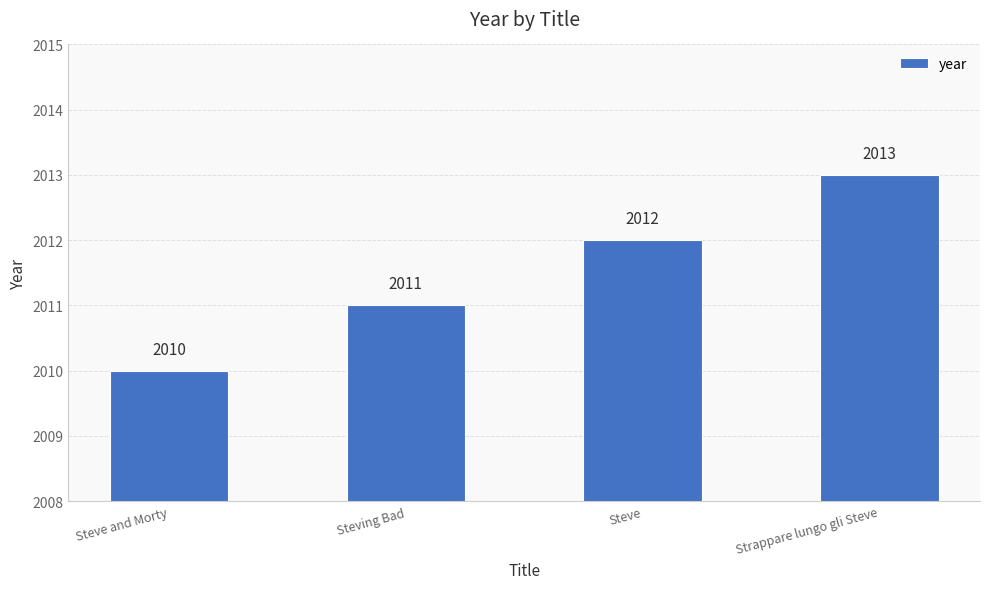

Which has a higher value, Strappare lungo gli Steve or Steve and Morty?

Strappare lungo gli Steve